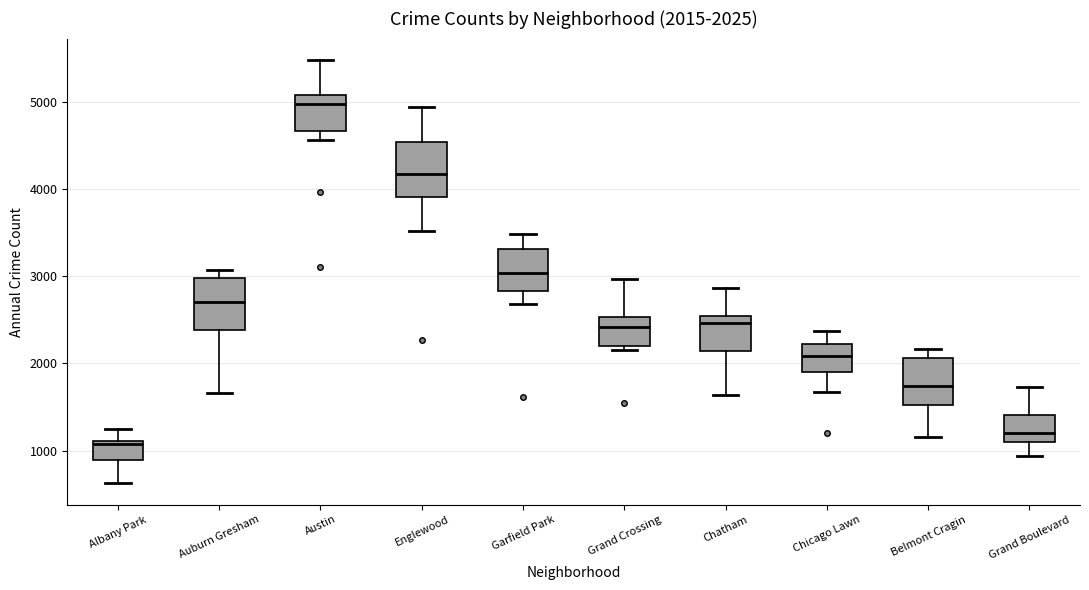

Which box's median line is the highest?

Austin